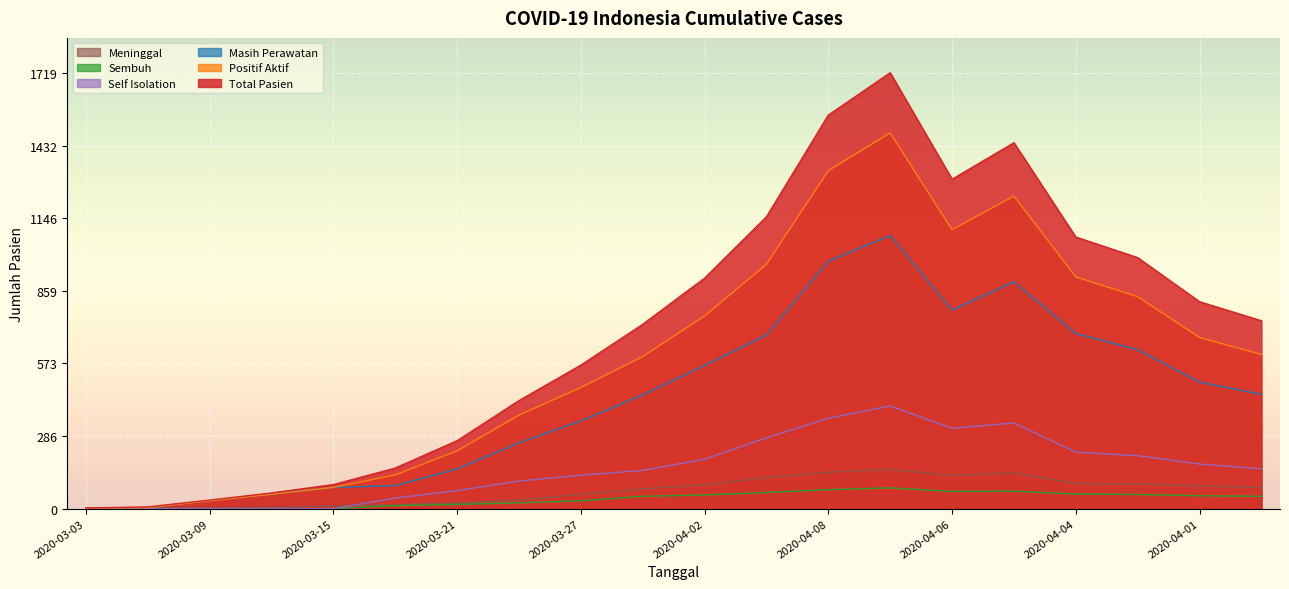

How many data points does each series have?

20